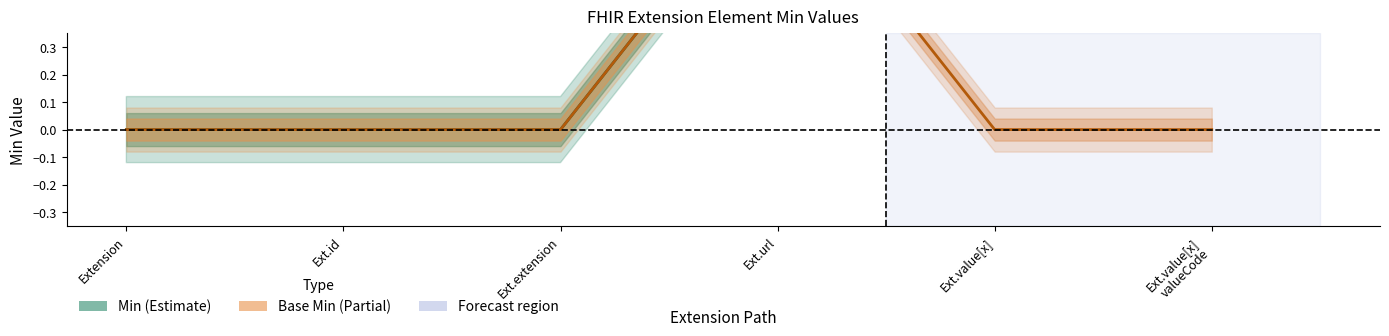

True or false: Min and Base Min intersect in this chart.

False